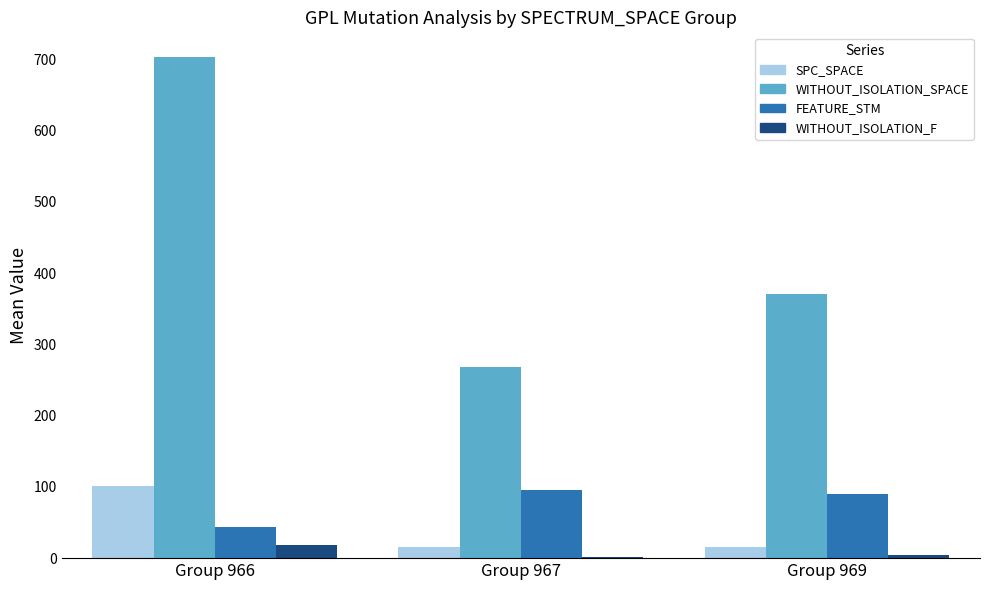

What is the sum of all SPC_SPACE values?

131